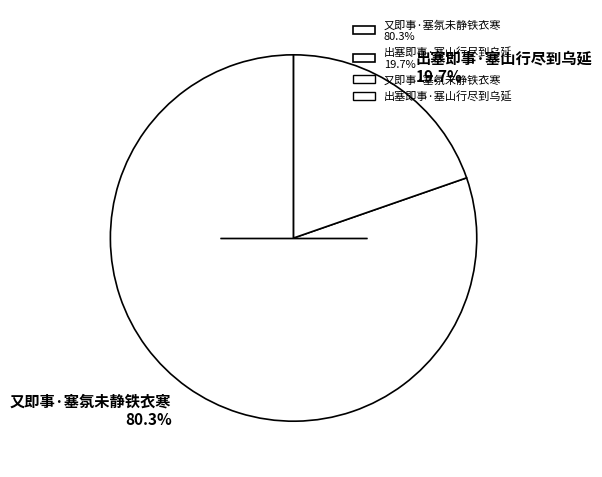

Which has a higher value, 又即事·塞氛未静铁衣寒 80.3% or 出塞即事·塞山行尽到乌延 19.7%?

又即事·塞氛未静铁衣寒 80.3%